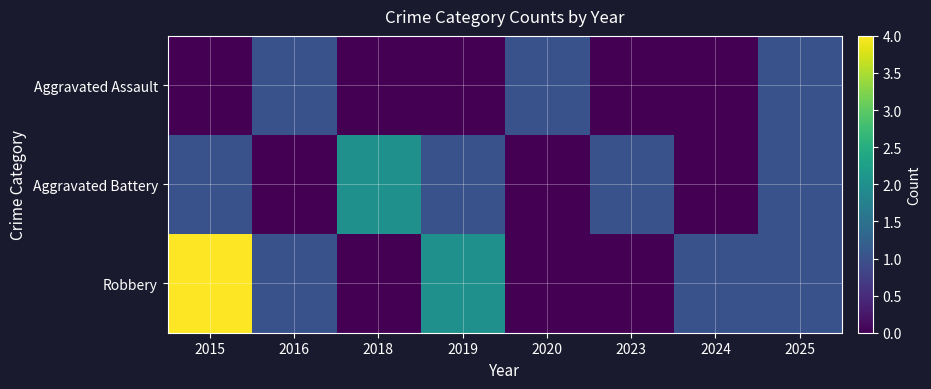

Between 2015 and 2018, which series saw the biggest shift?

Robbery